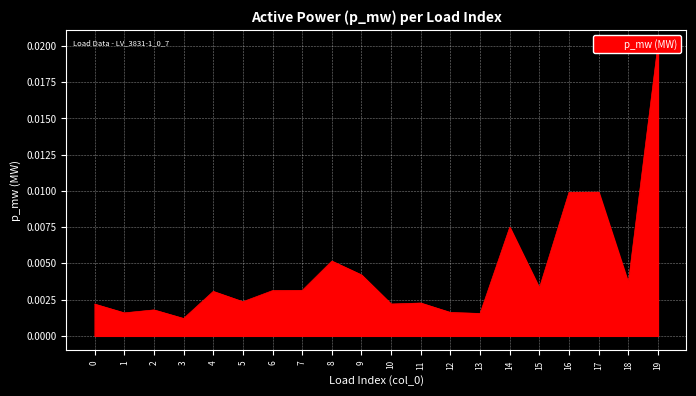

Which has a higher value, 18 or 15?

18